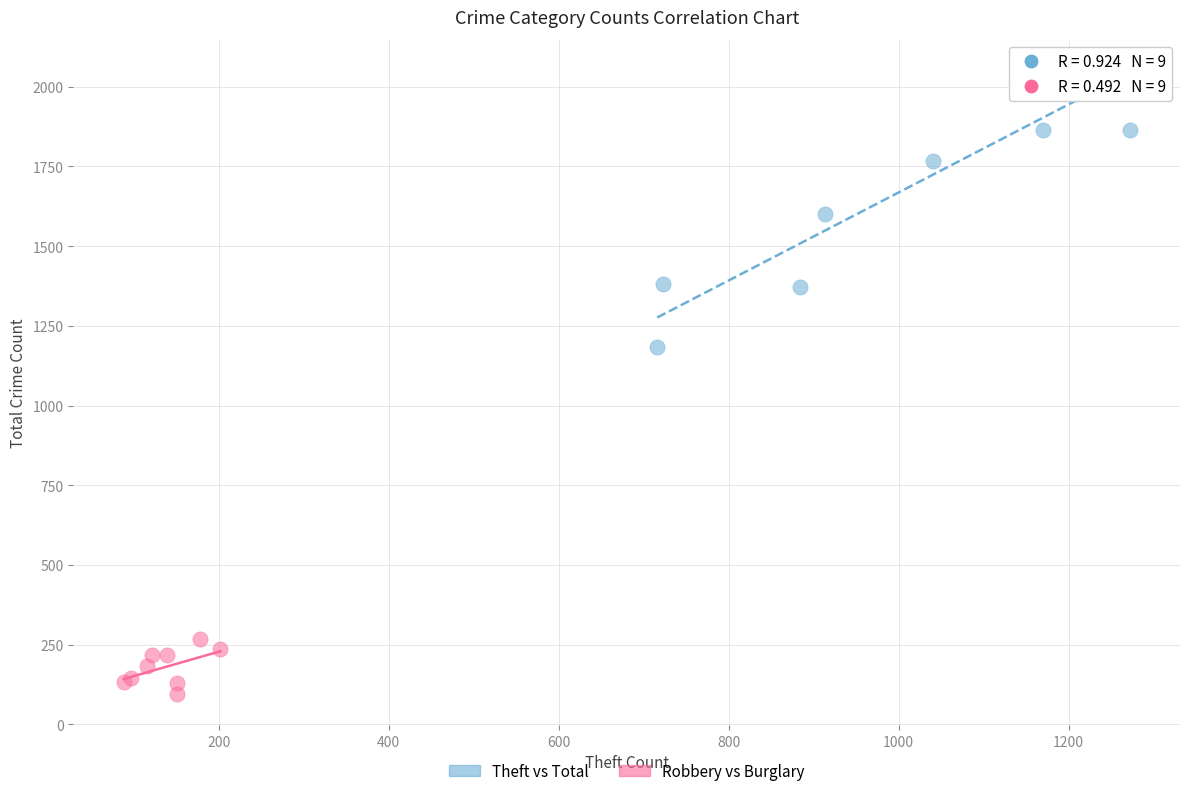

Which series contains the lowest Y value?

Robbery vs Burglary